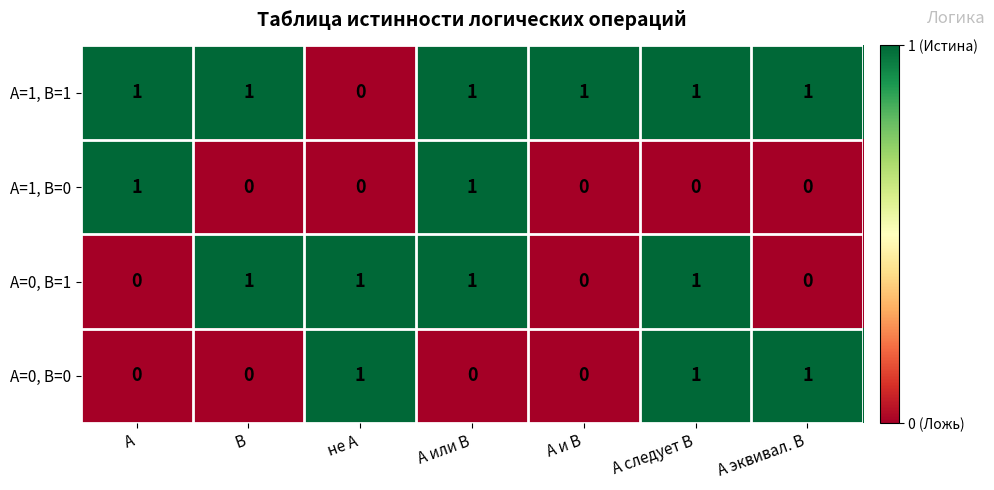

At how many categories does at least one series exceed 0?

7